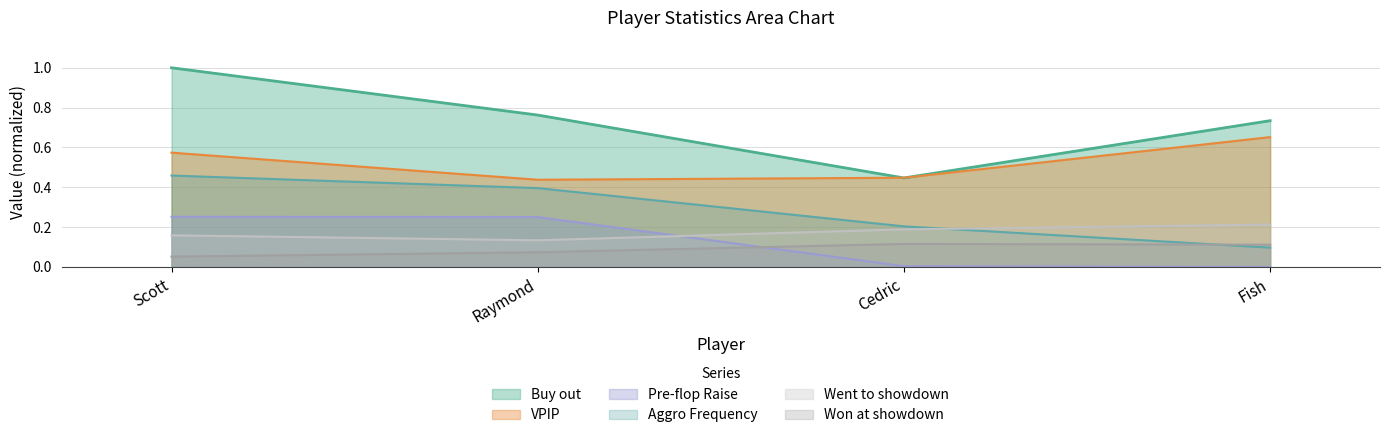

What is the spread (max minus min) of values at Cedric?

0.4